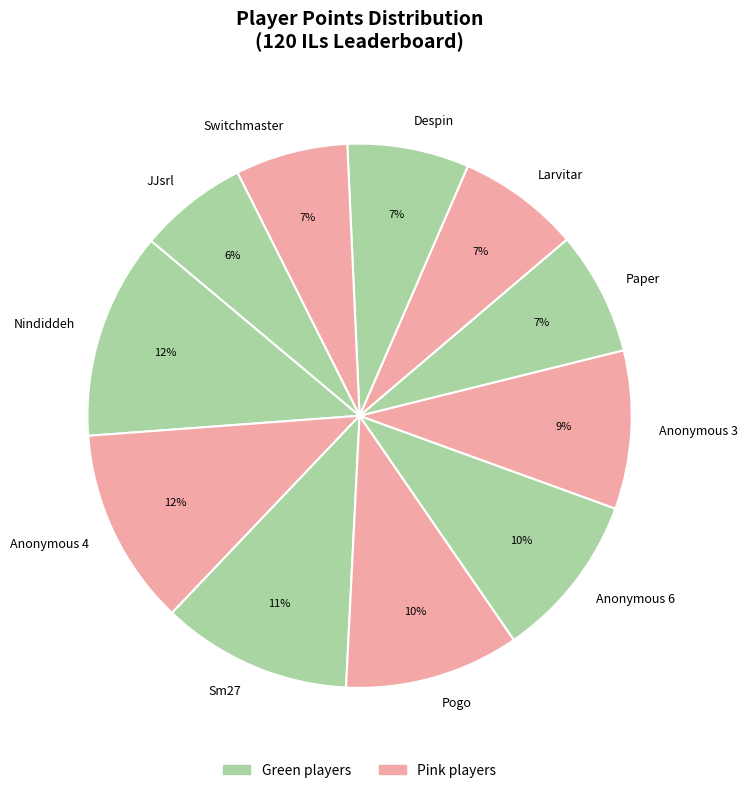

To the nearest percent, what is the difference between the Despin and Anonymous 3 slice percentages?

2%